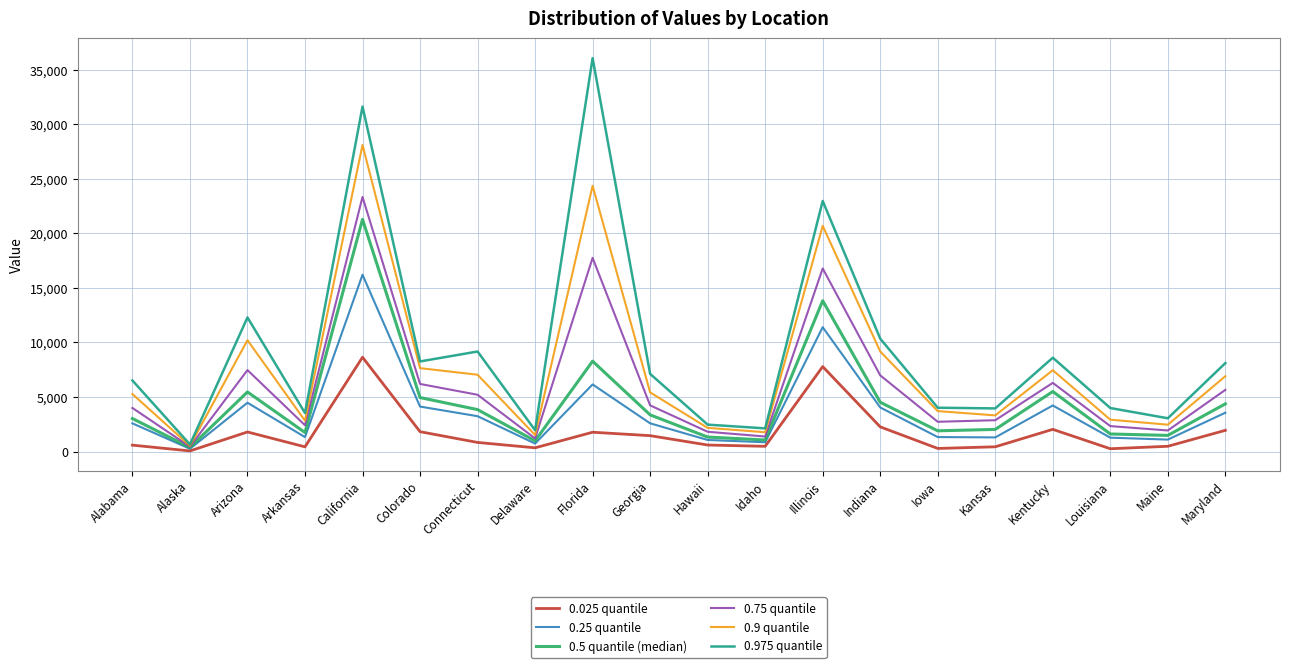

What is the difference between the highest and lowest values at Maryland?

6164